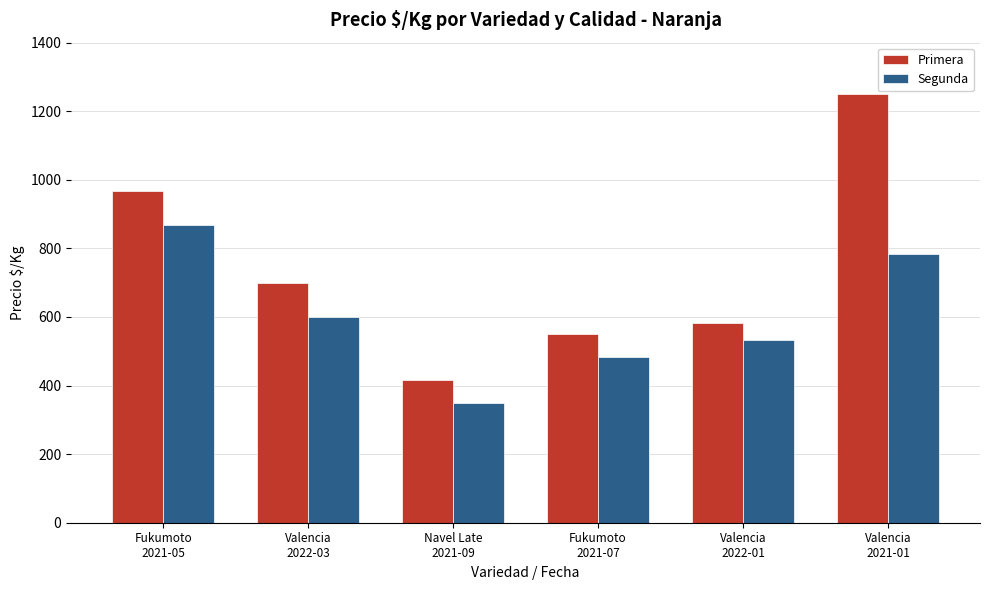

Reading left to right, list all the values displayed in this chart.

Primera: 967	700	417	550	583	1250
Segunda: 867	600	350	483	533	783